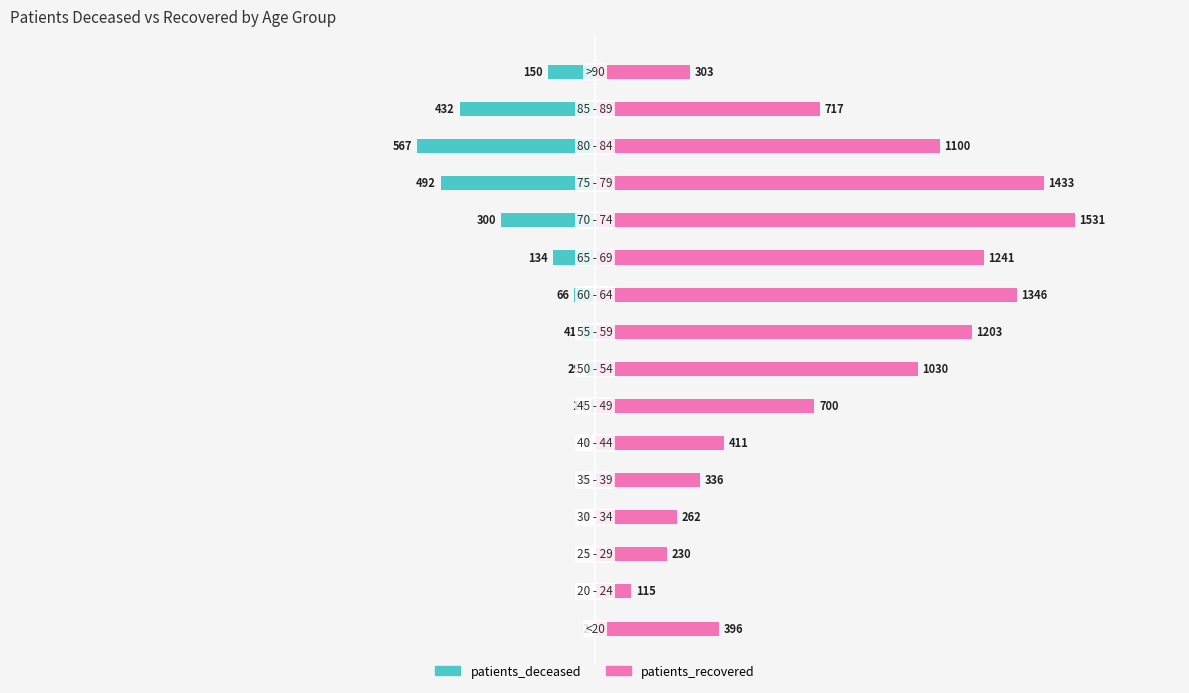

Rank the series at 1 from highest to lowest value.

patients_recovered, patients_deceased